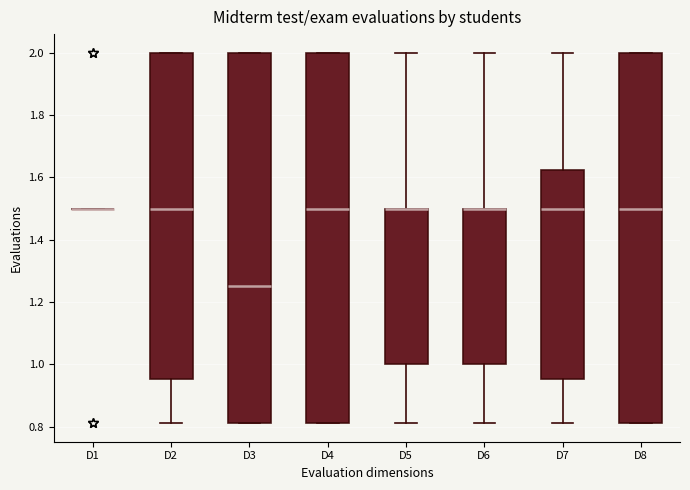

Reading left to right, transcribe this box plot: for each box, give where its median line is, the range the box spans, and where its two whiskers end, as read against the y-axis. The values are not printed on the chart, so give them approximately, as read against the axis.

D1: box collapsed to a line at 1.50, whiskers 1.50 to 1.50
D2: median 1.50, box 0.96 to 2.00, whiskers 0.82 to 2.00
D3: median 1.26, box 0.82 to 2.00, whiskers 0.82 to 2.00
D4: median 1.50, box 0.82 to 2.00, whiskers 0.82 to 2.00
D5: median 1.50 (drawn on the box's upper edge), box 1.00 to 1.50, whiskers 0.82 to 2.00
D6: median 1.50 (drawn on the box's upper edge), box 1.00 to 1.50, whiskers 0.82 to 2.00
D7: median 1.50, box 0.96 to 1.62, whiskers 0.82 to 2.00
D8: median 1.50, box 0.82 to 2.00, whiskers 0.82 to 2.00